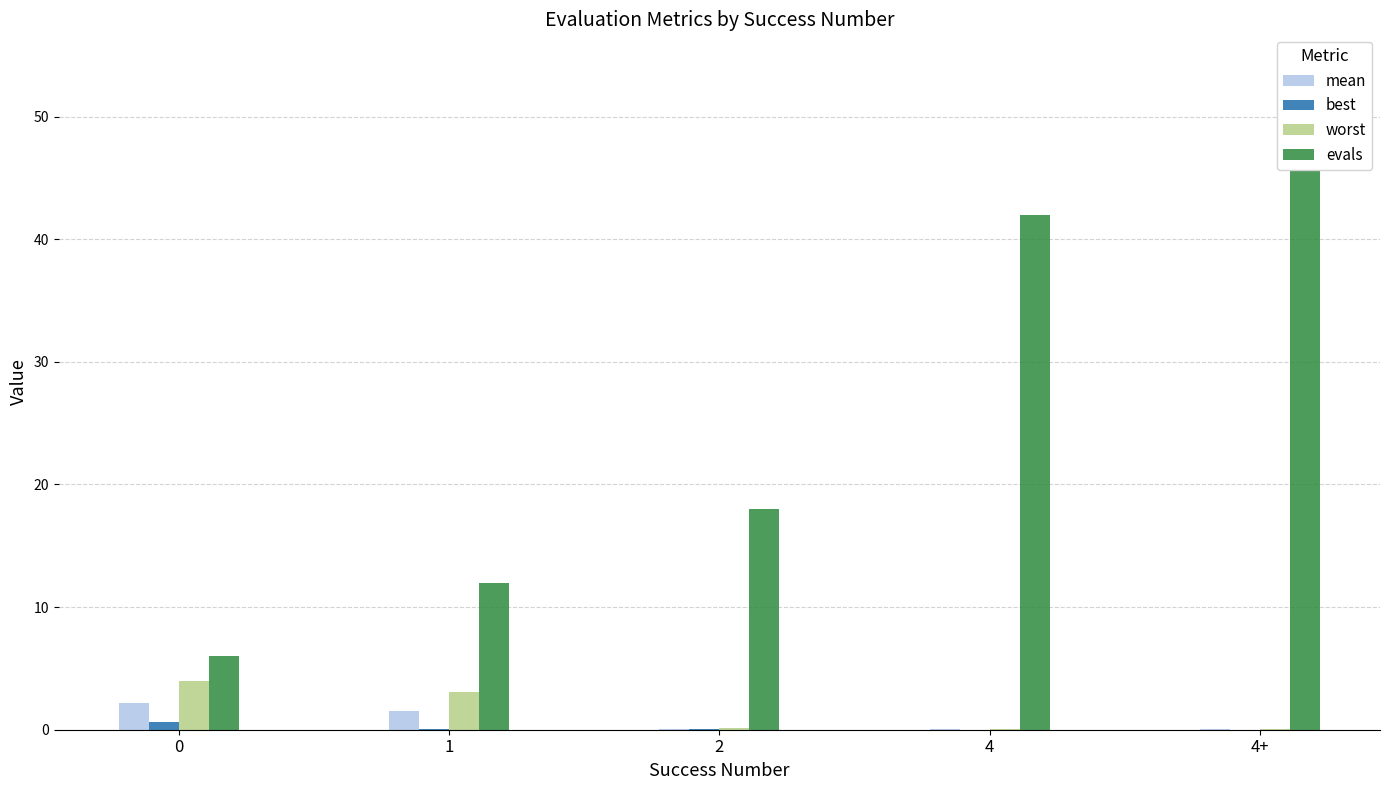

Which label corresponds to the smallest value in the chart?

4+